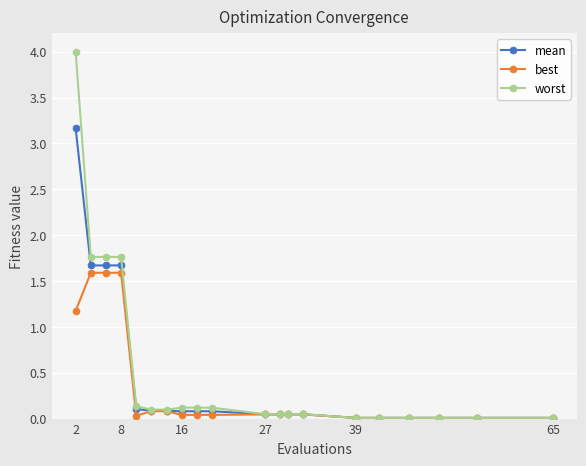

Which series has the largest range (max minus min)?

worst